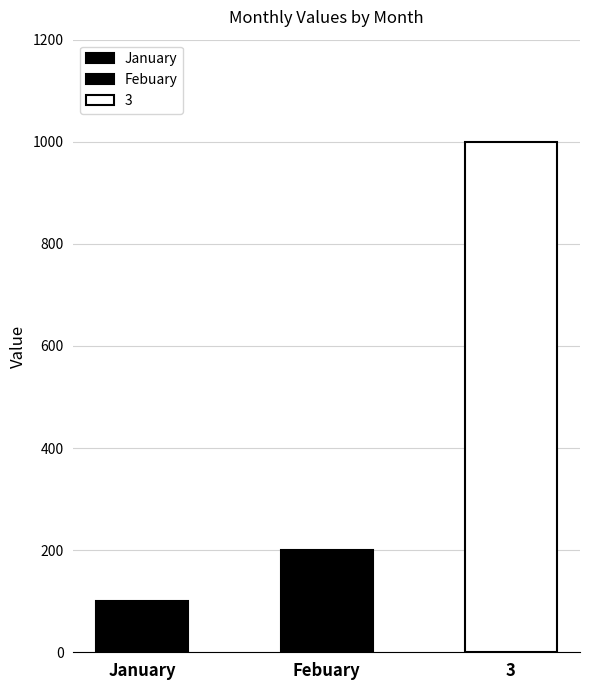

Where does the data first go above 200?

3